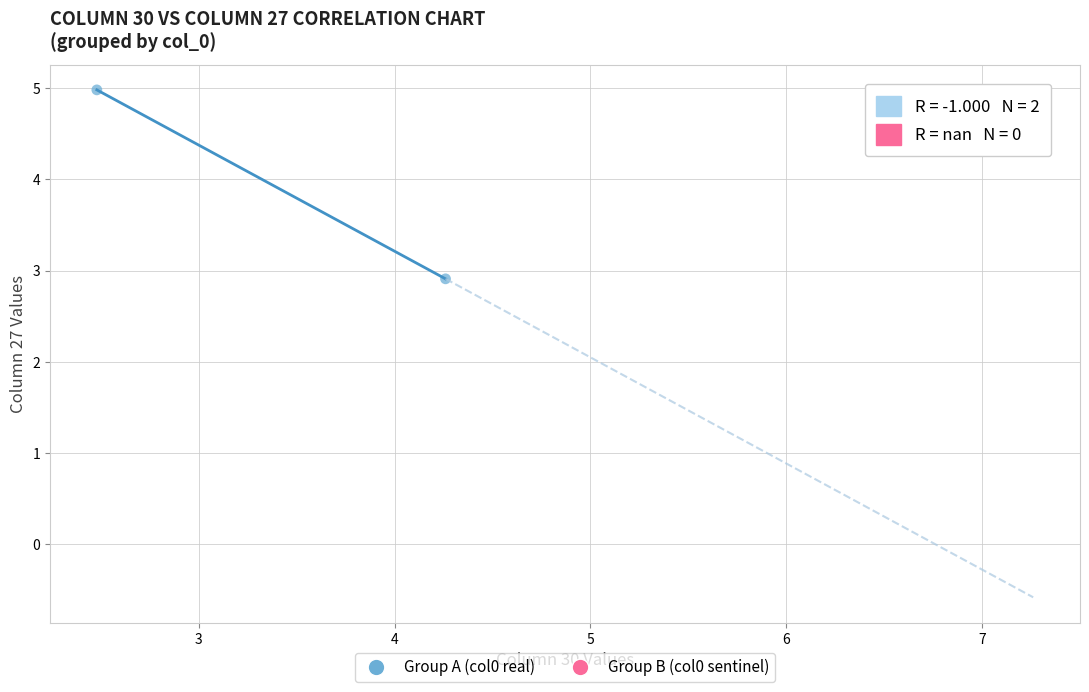

What Y value in the scatter plot is closest to 3?

2.9